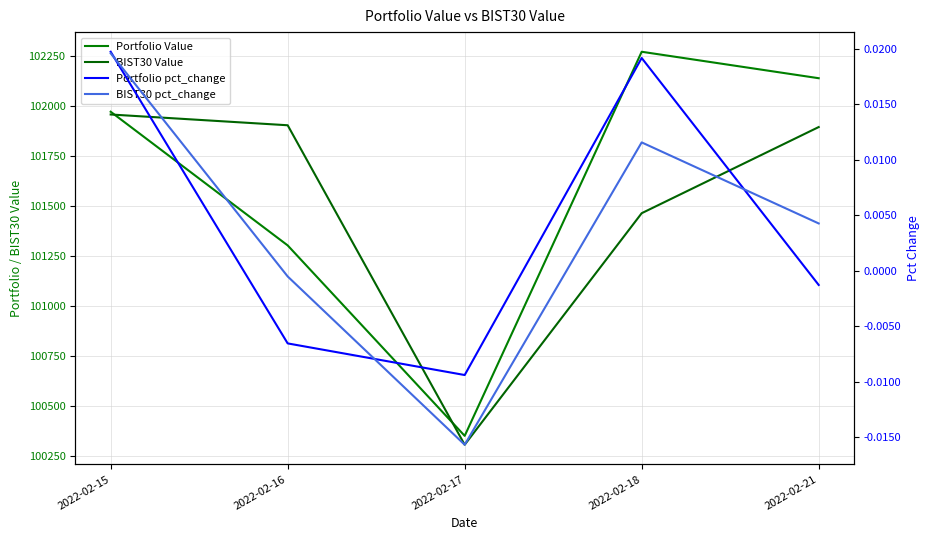

Rank the categories by Portfolio Value value from highest to lowest.

2022-02-18, 2022-02-21, 2022-02-15, 2022-02-16, 2022-02-17